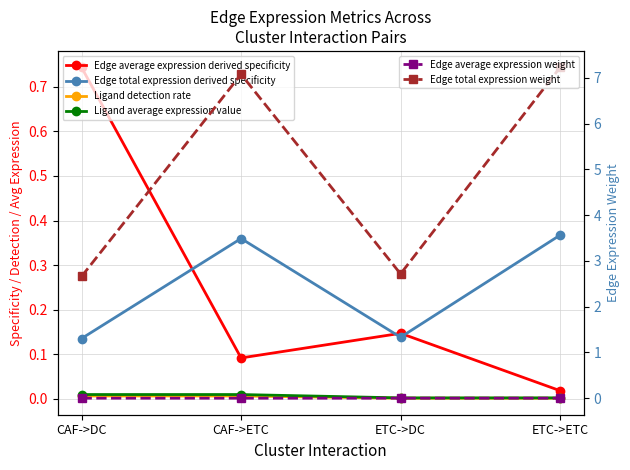

Where is the first local maximum for Edge average expression weight?

ETC->DC